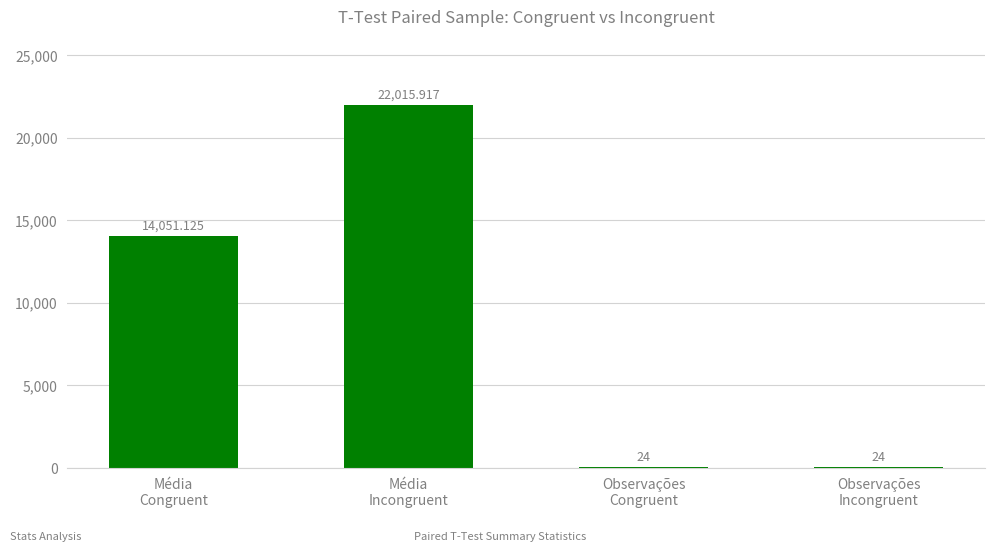

The chart shows a value of 20424.7 at Média
Congruent. True or false?

False